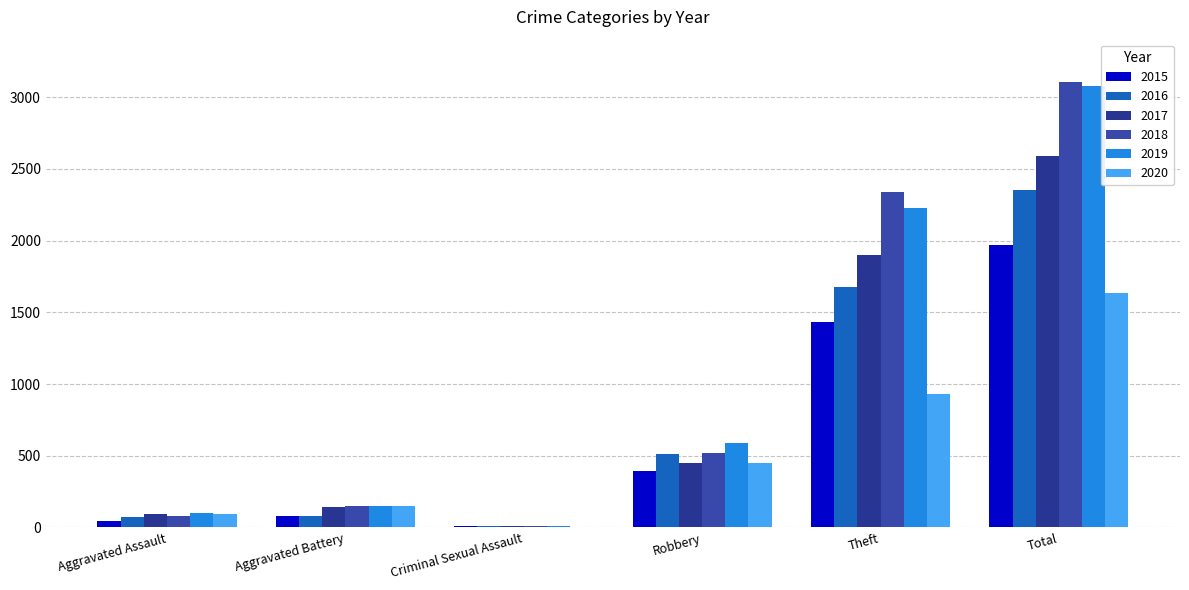

Which series has the widest spread of values?

2018